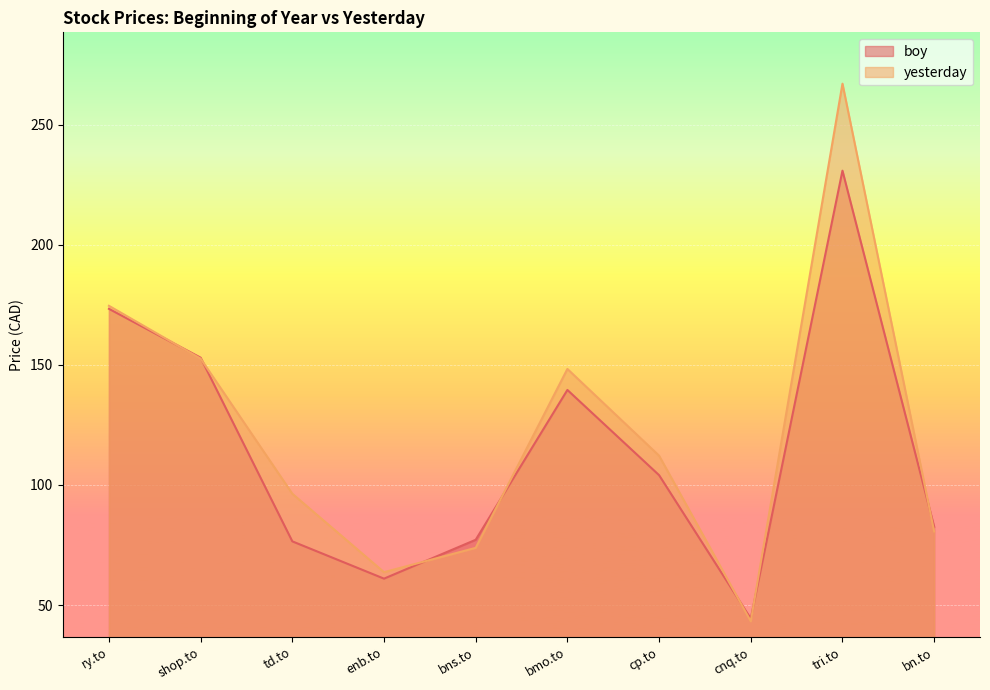

In boy, how many points are lower than both neighbors (excluding endpoints)?

2